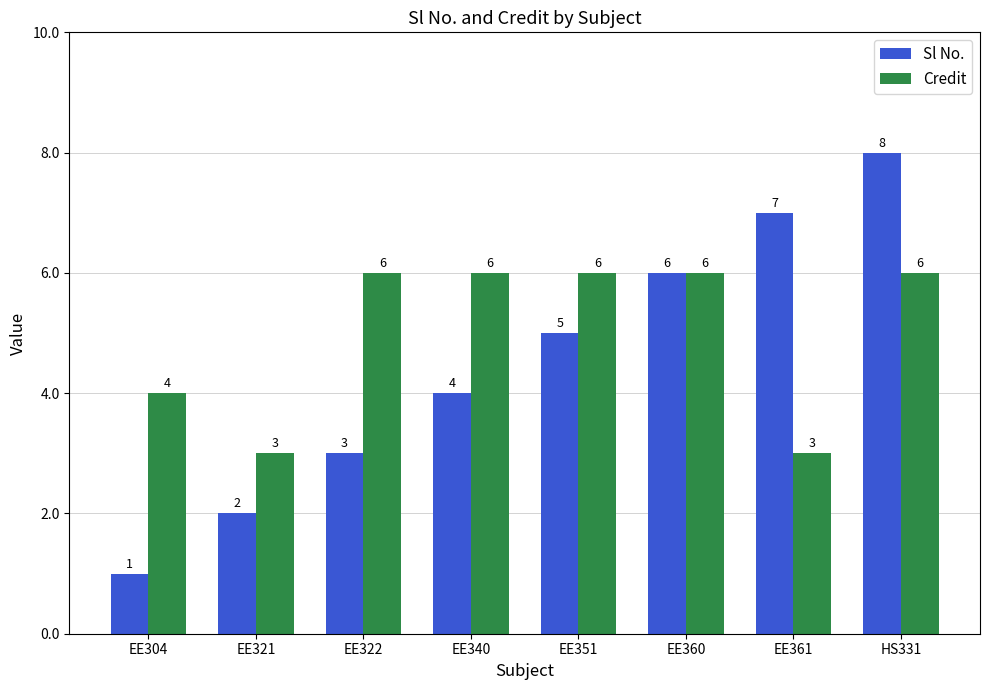

The Sl No. series shows 2 at EE340. True or false?

False